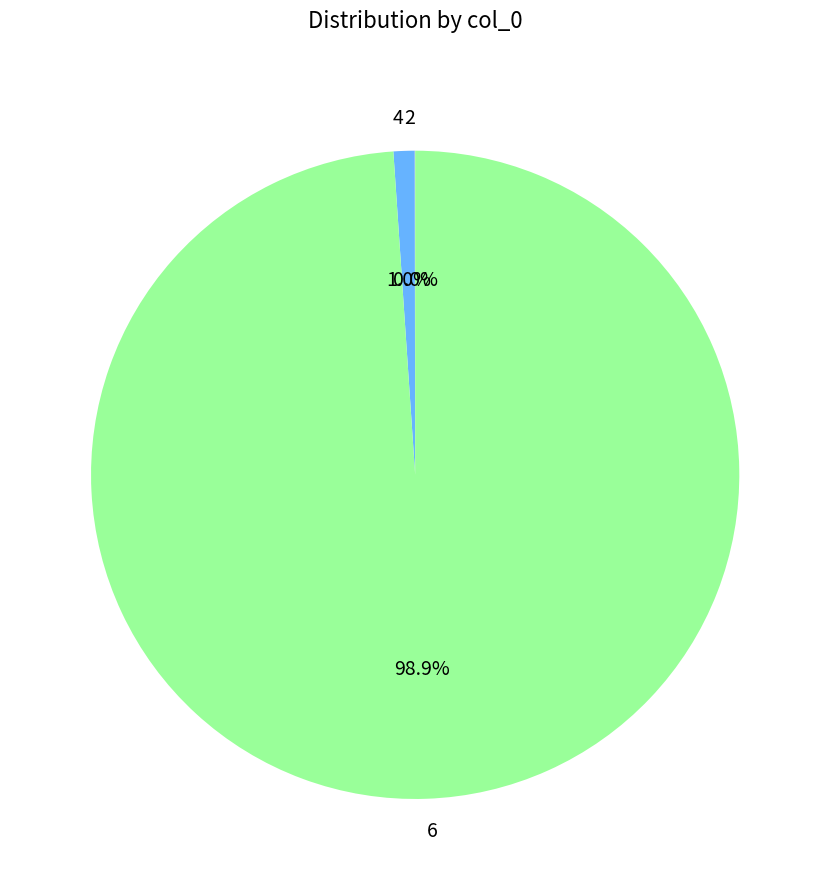

True or false: 6 accounts for 99% of the total.

True